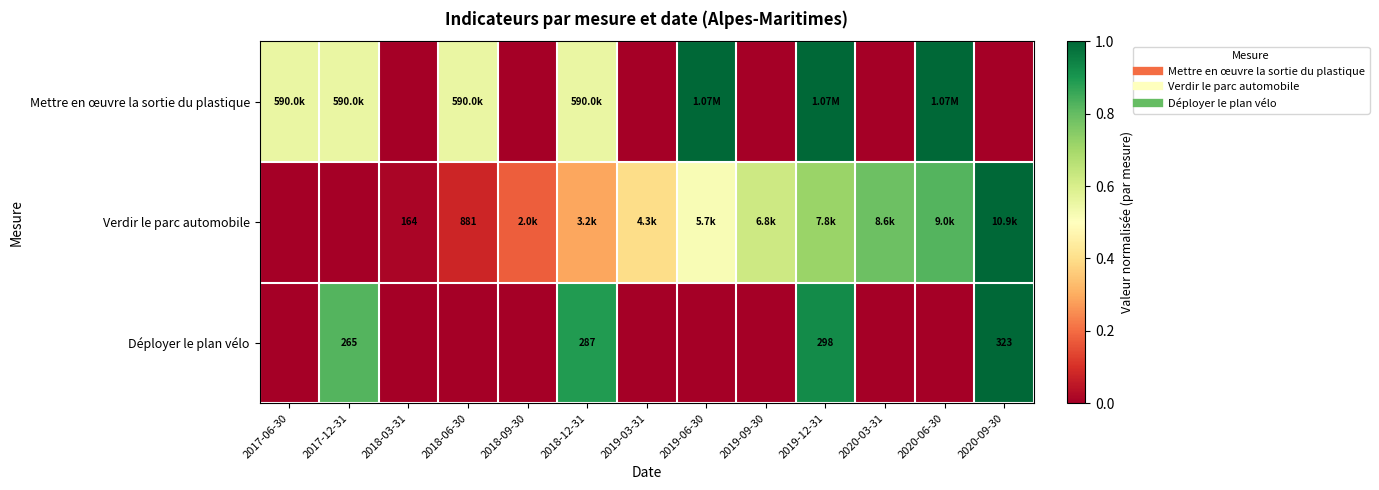

The value of Verdir le parc automobile at 2020-03-31 is 1.1. True or false?

False